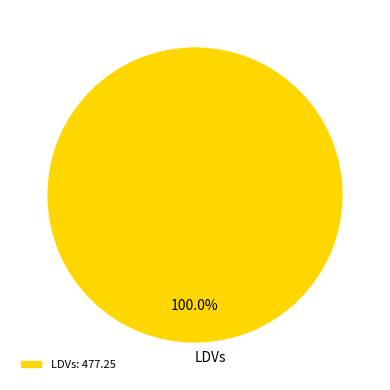

Is LDVs the majority of the pie?

Yes